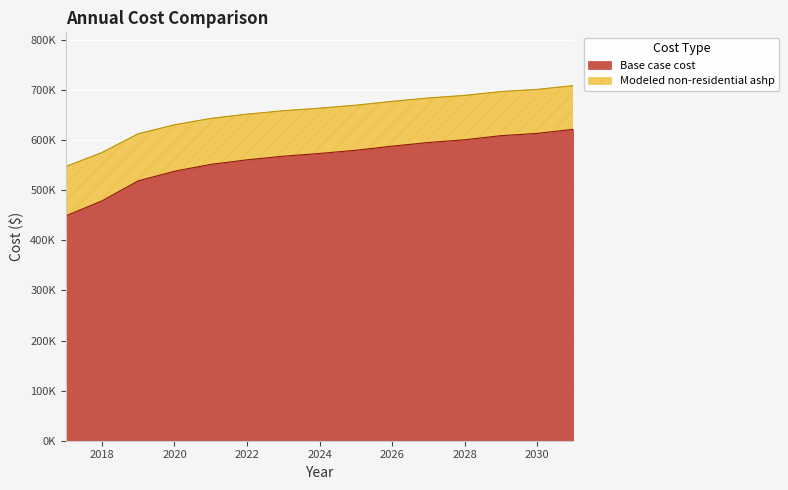

Does the chart display data point markers on the line(s)?

No